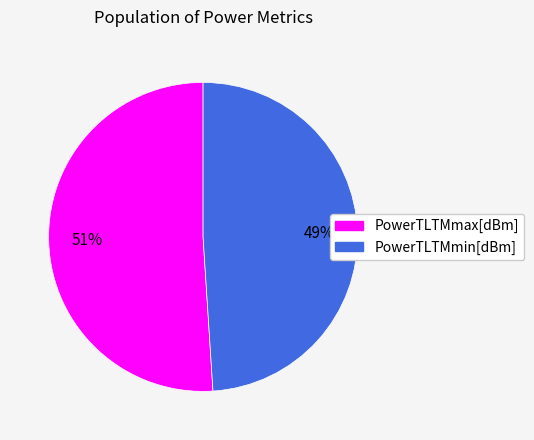

True or false: PowerTLTMmax[dBm] accounts for 63% of the total.

False